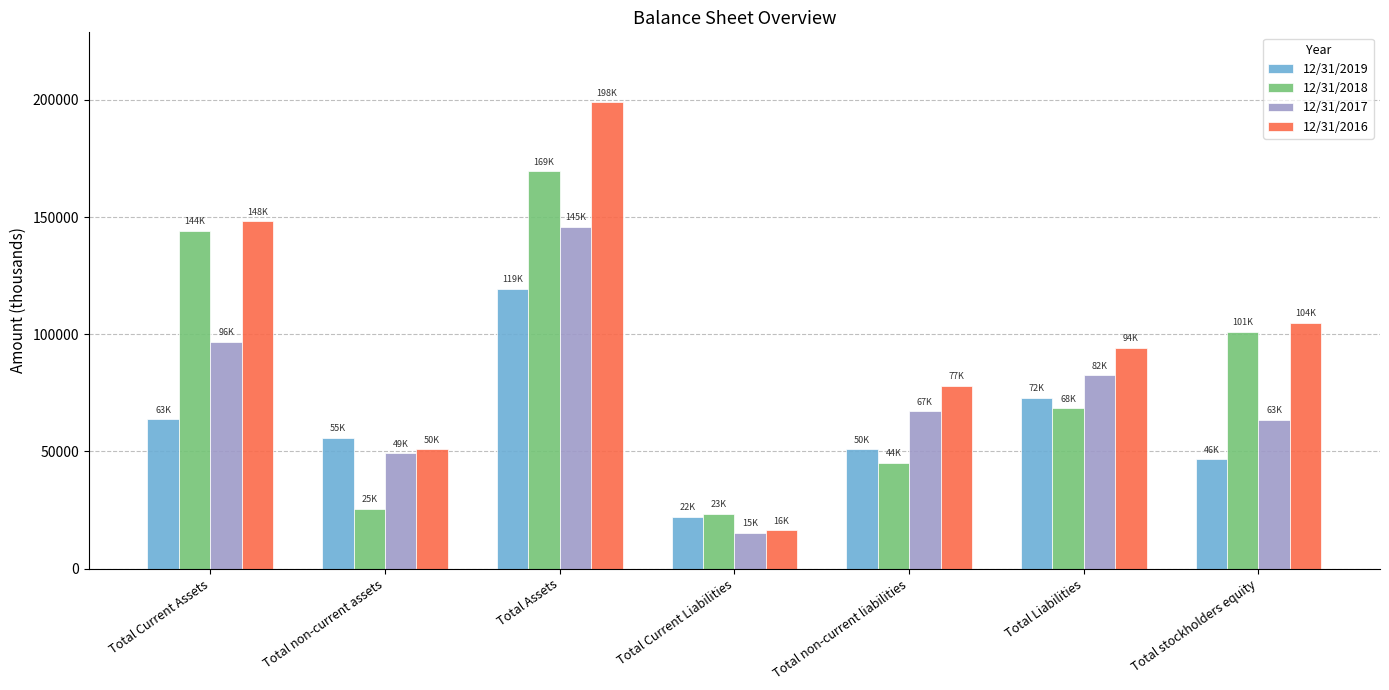

Reading left to right, extract all data points from this chart.

12/31/2019: 63732	55738	119470	22068	50849	72917	46553
12/31/2018: 144129	25368	169497	23446	44976	68422	101075
12/31/2017: 96870	49087	145957	15359	67145	82504	63453
12/31/2016: 148101	50885	198986	16357	77867	94224	104762